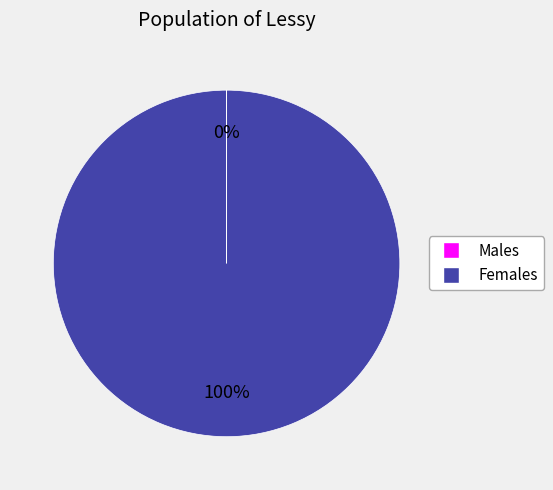

What is the largest slice in the pie chart?

Females